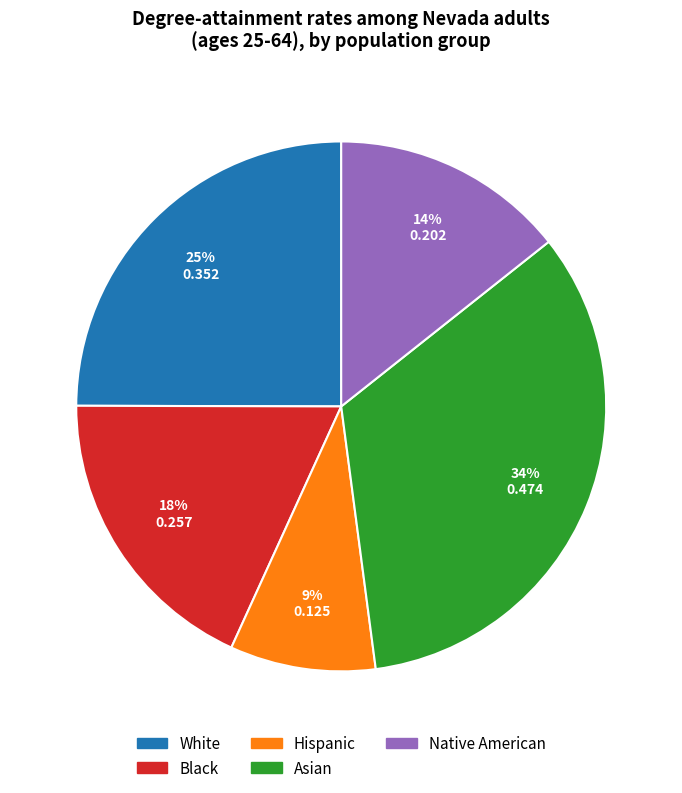

How many slices are in this pie chart?

5